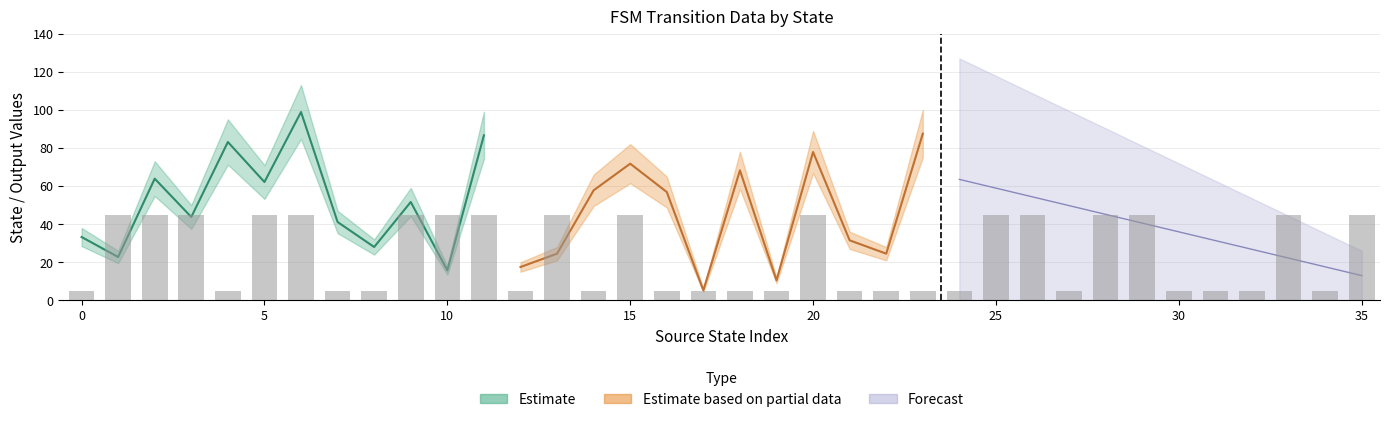

How many positive values does the source_state series have?

34